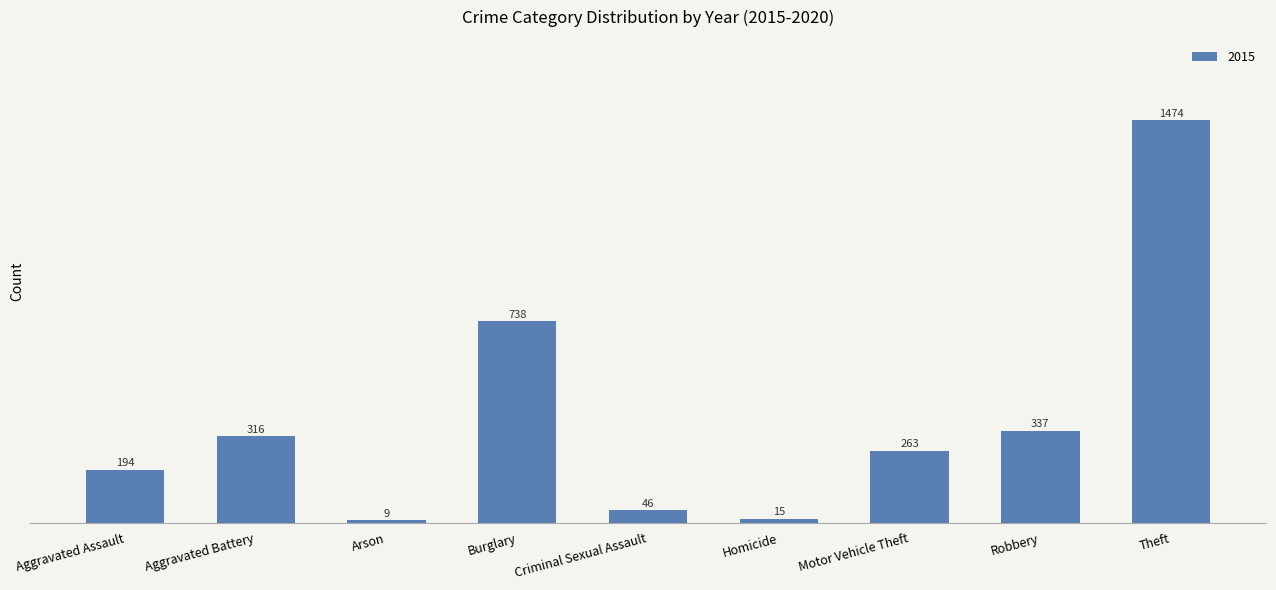

What is the maximum value shown in the chart?

1474